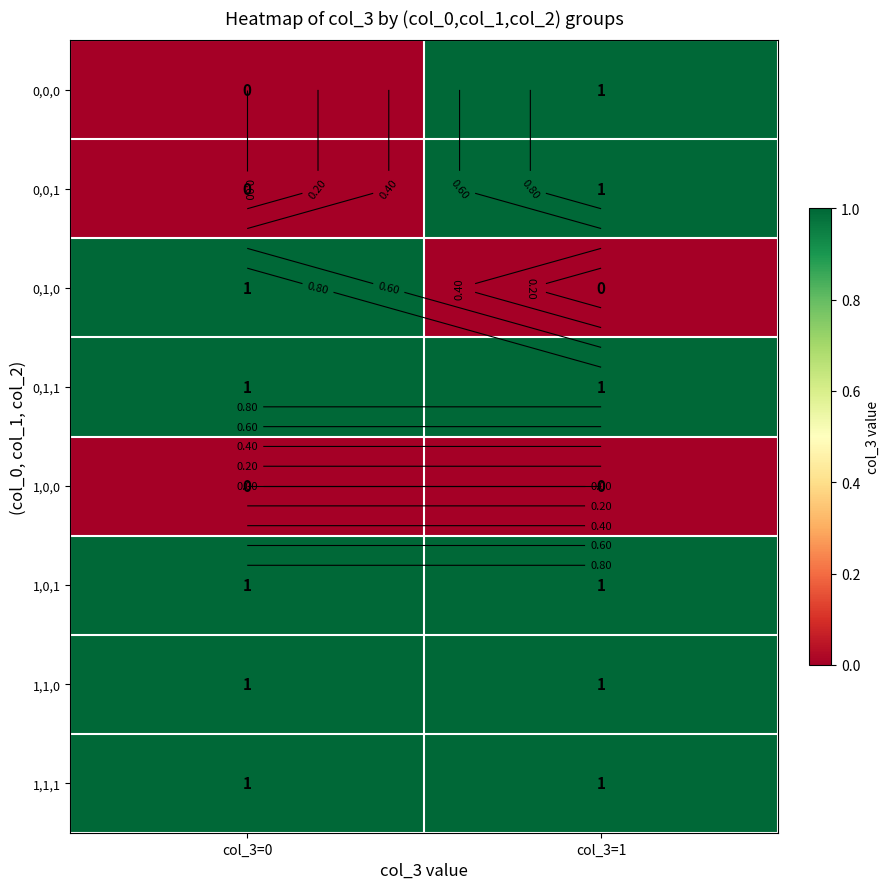

Which series has the largest range (max minus min)?

0,0,0